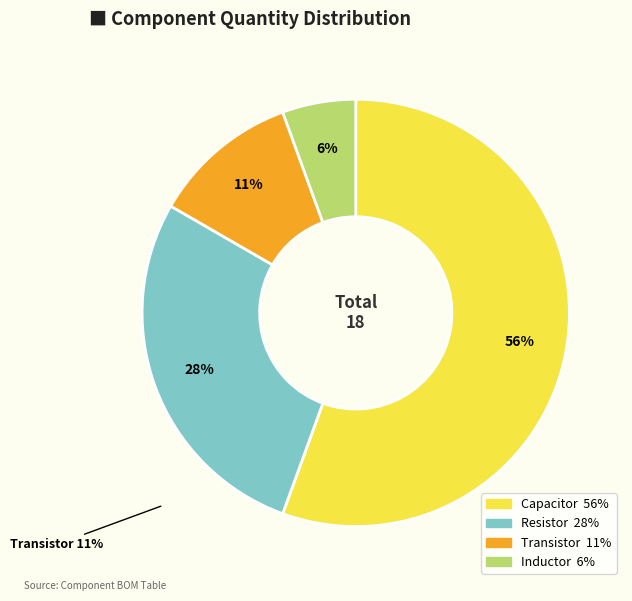

To the nearest percent, what is the difference between the largest and smallest slice percentages?

50%